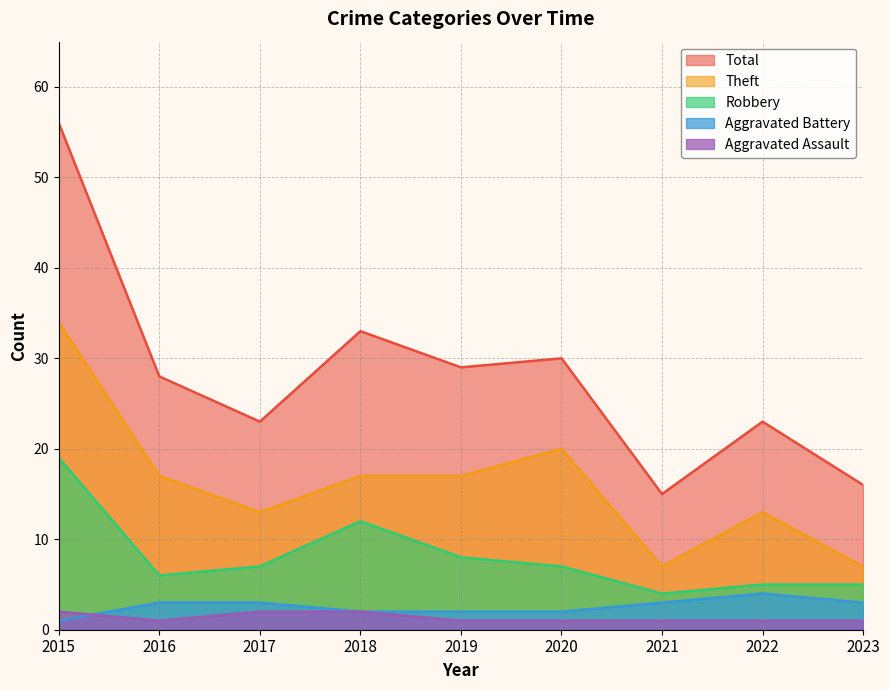

True or false: Aggravated Battery has a value of 6 at 2022.

False